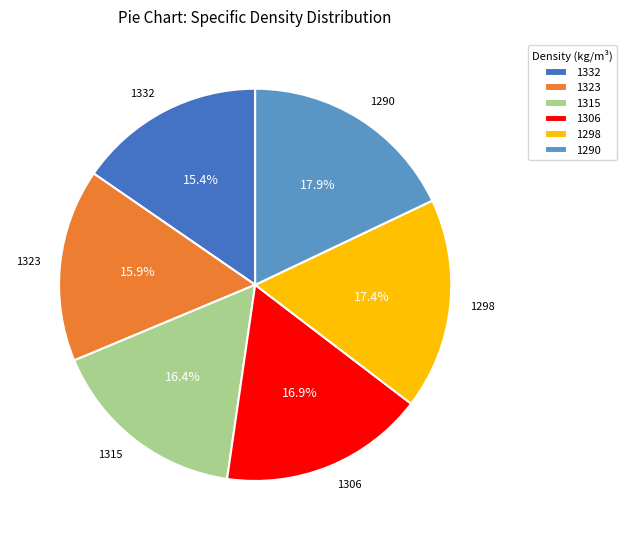

To the nearest percent, what is the average slice percentage?

17%